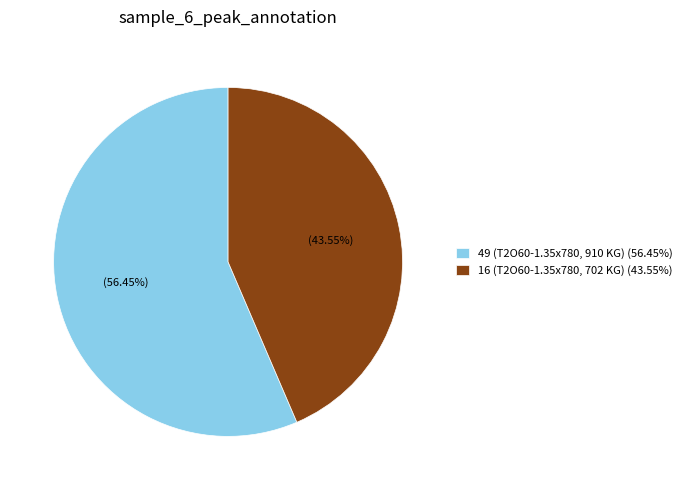

Which slice is the smallest?

16